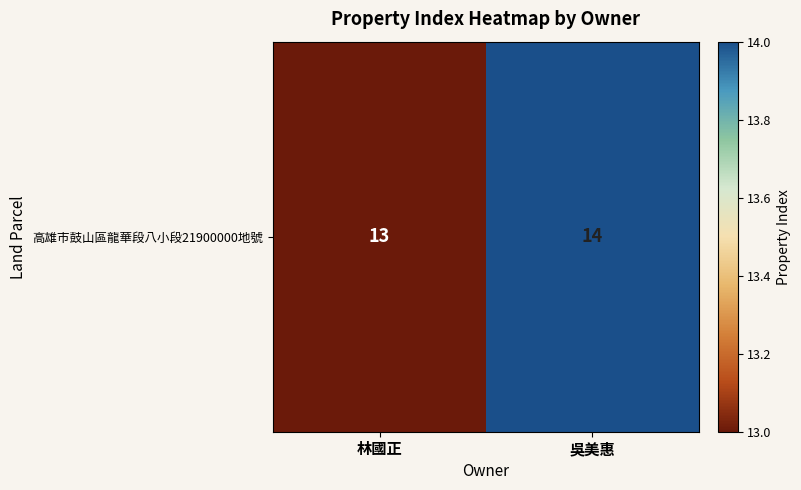

List the labels in order of value, smallest first.

林國正, 吳美惠